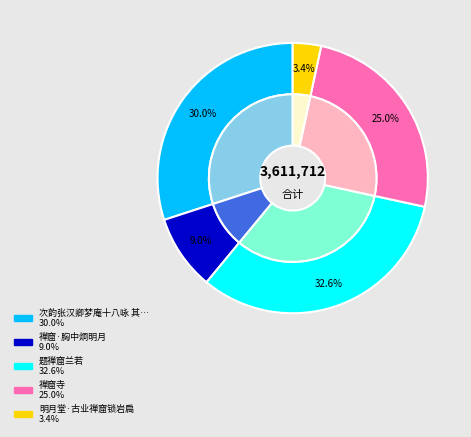

What is the largest slice in the pie chart?

题禅窟兰若